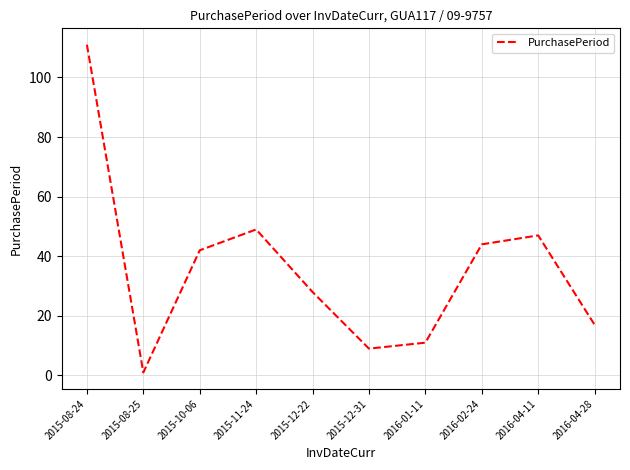

Reading left to right, transcribe all the data shown in this chart.

2015-08-24=111	2015-08-25=1	2015-10-06=42	2015-11-24=49	2015-12-22=28	2015-12-31=9	2016-01-11=11	2016-02-24=44	2016-04-11=47	2016-04-28=17